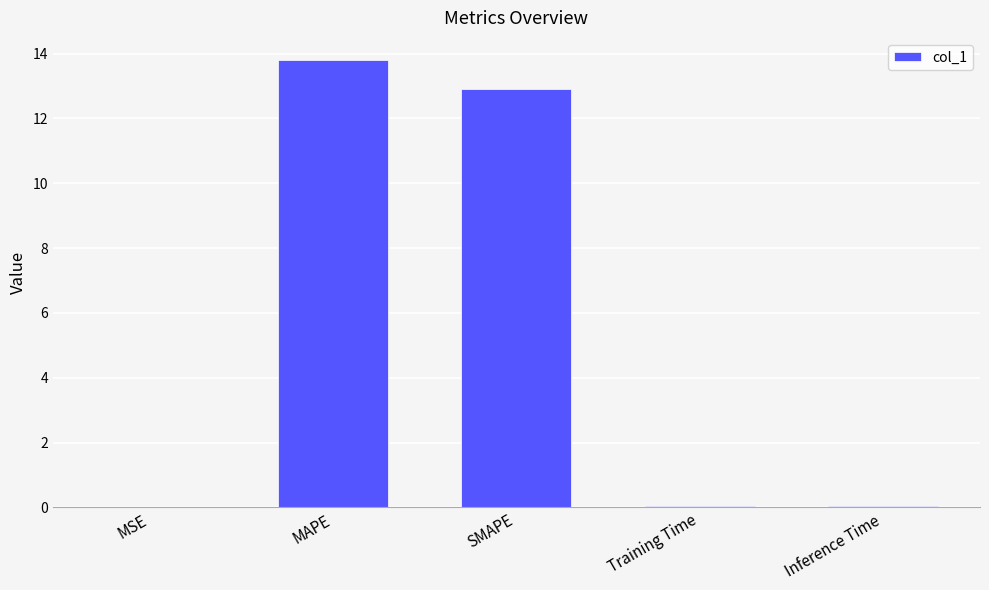

What value does the data have at MAPE?

13.8